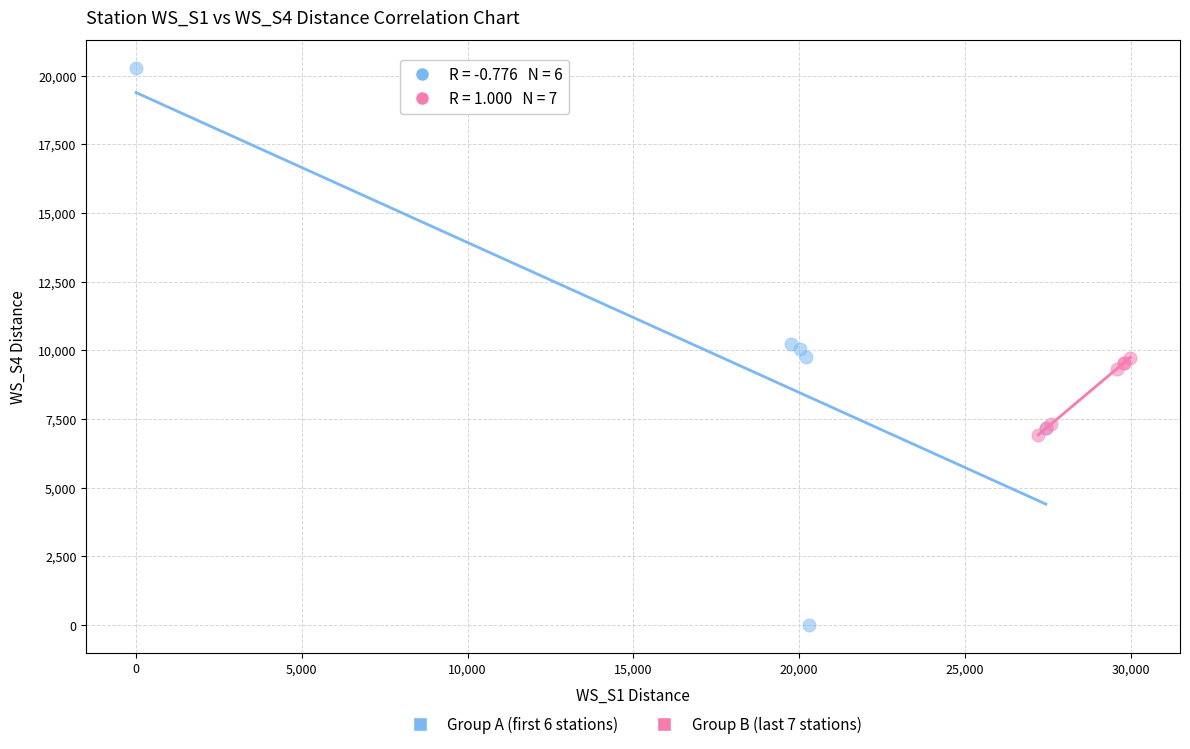

Which series has the largest Y range (max minus min)?

Group A (first 6 stations)